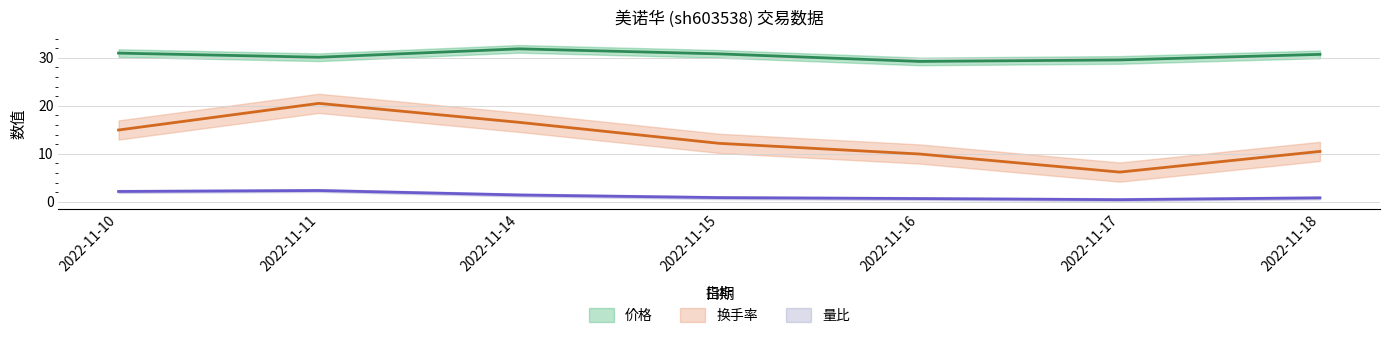

What is the sum of the 换手率 values at 2022-11-18 and 2022-11-14?

27.0